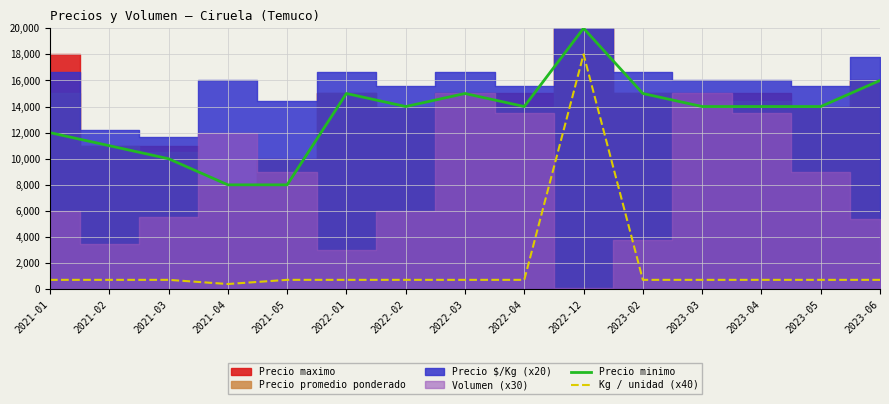

What is the spread (max minus min) of values at 2021-05?

7280